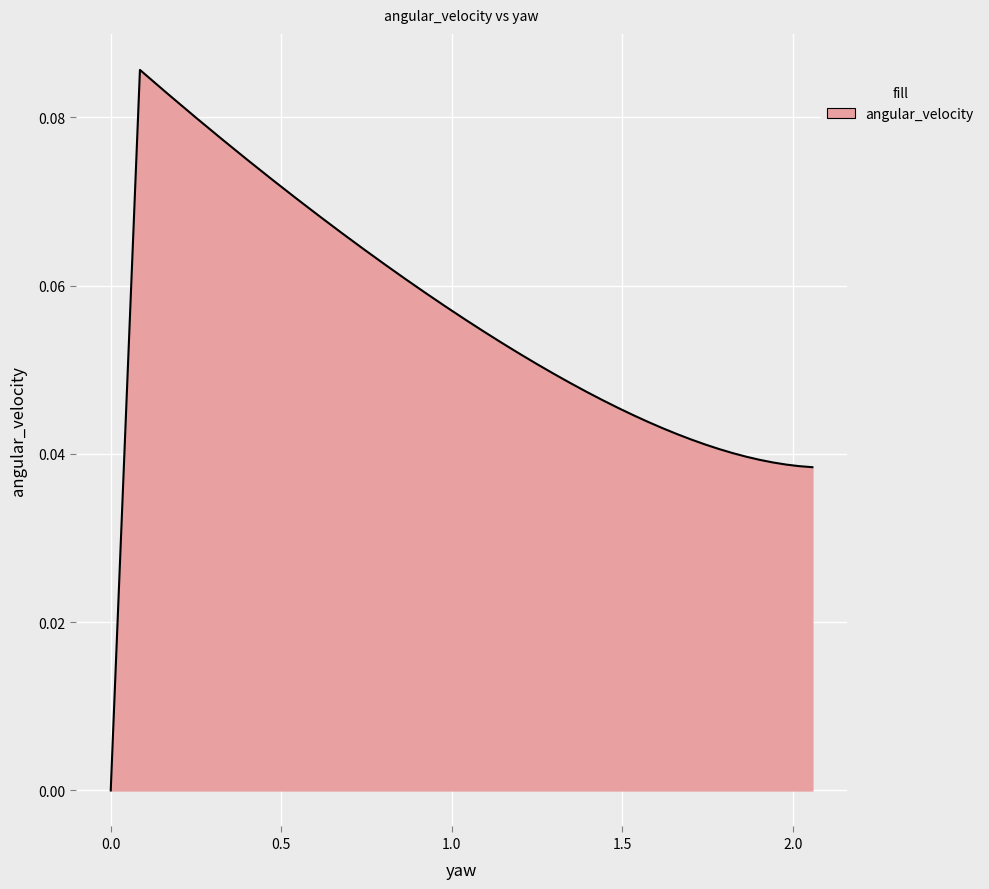

Count the number of categories in the chart.

40